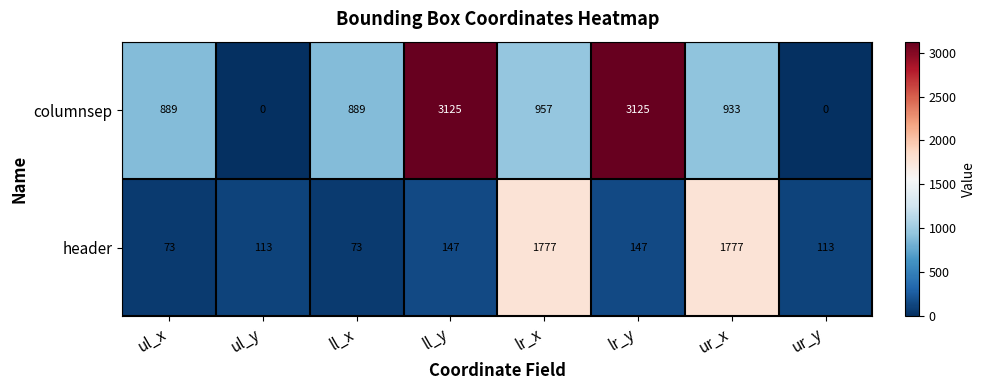

What is the sum of all header values?

4220